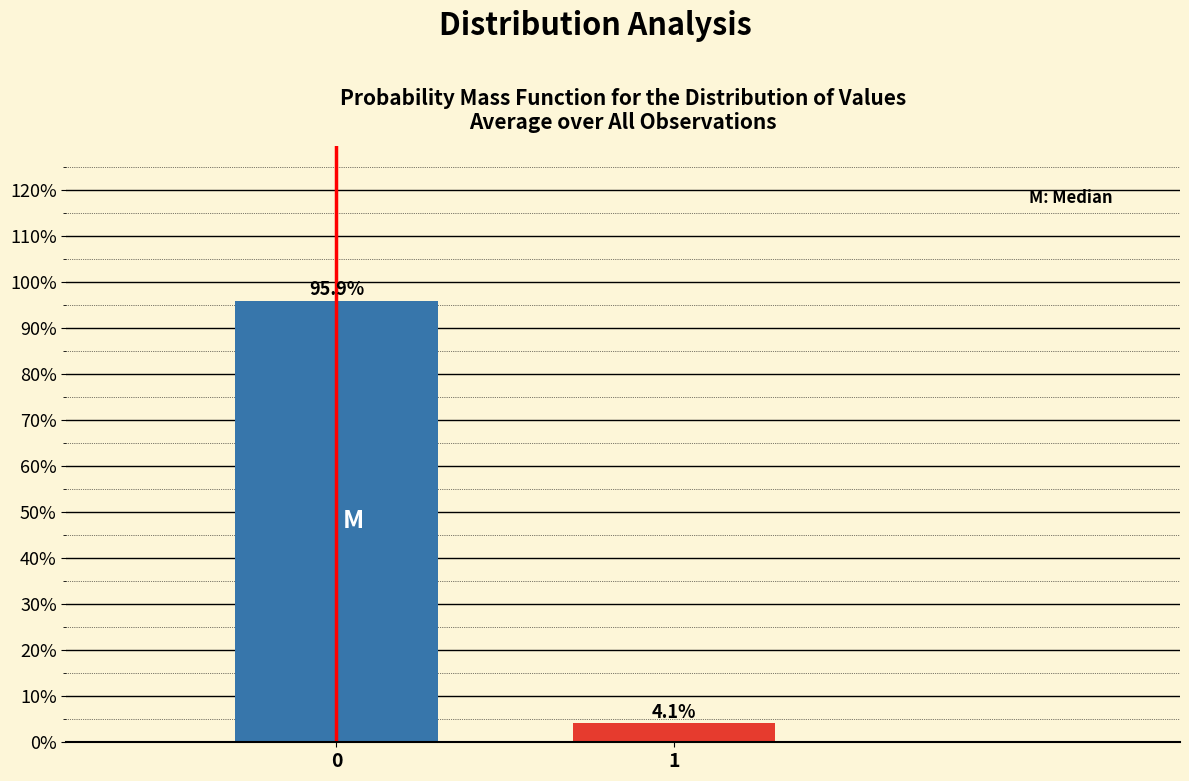

Reading right to left, extract all data points from this chart.

1=4.1	0=95.9